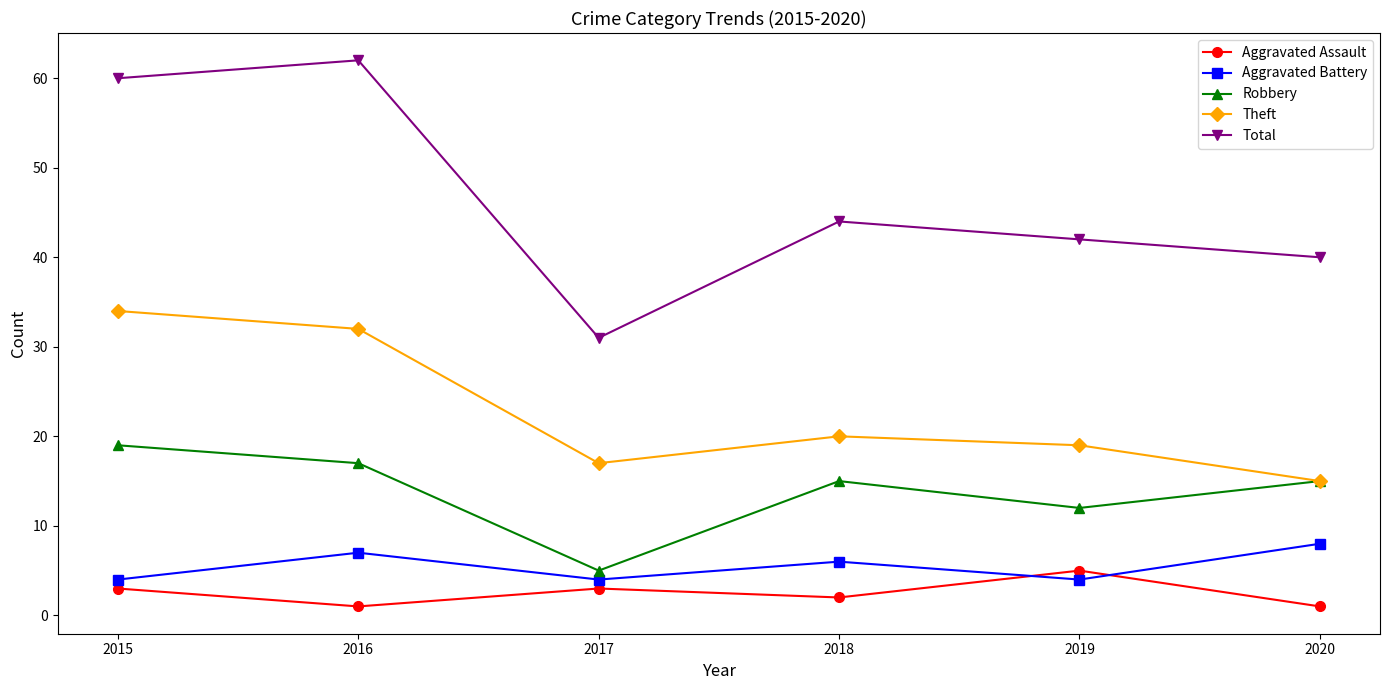

What is the sum of the Aggravated Battery values at 2017 and 2018?

10